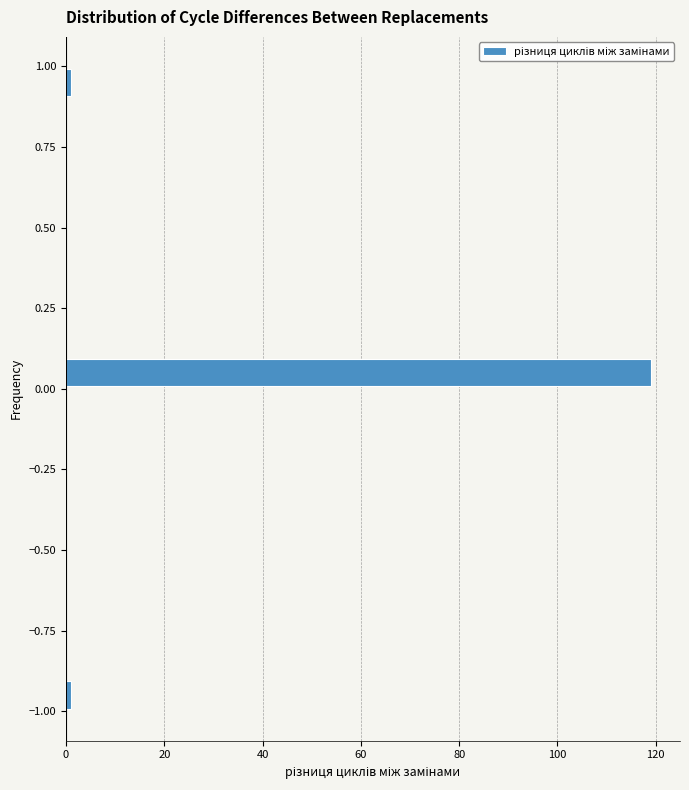

Around what value on the y-axis is the longest bar? Give the approximate position of its centre, as read against the axis.

0.05